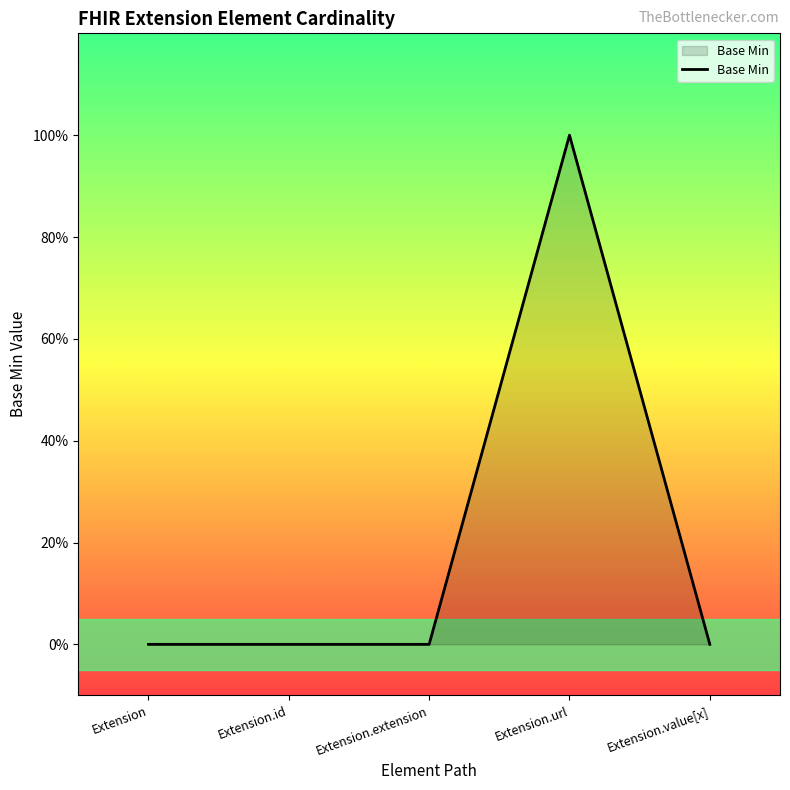

Rank the categories by value from highest to lowest.

Extension.url, Extension, Extension.id, Extension.extension, Extension.value[x]